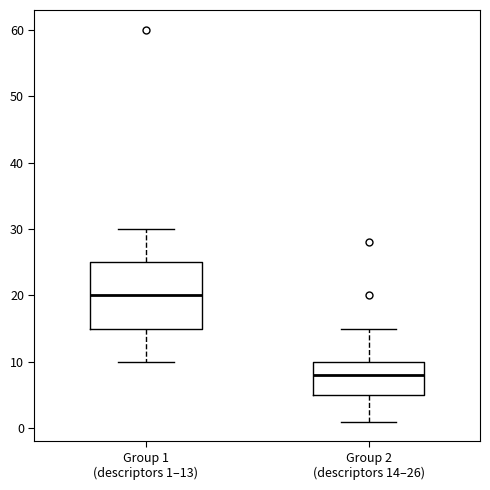

Reading left to right, read every box against the y-axis: the position of its median line, the range the box covers, and the ends of its whiskers. The values are not printed on the chart, so give them approximately, as read against the axis.

Group 1 (descriptors 1–13): median 20, box 15 to 25, whiskers 10 to 30
Group 2 (descriptors 14–26): median 8, box 5 to 10, whiskers 1 to 15